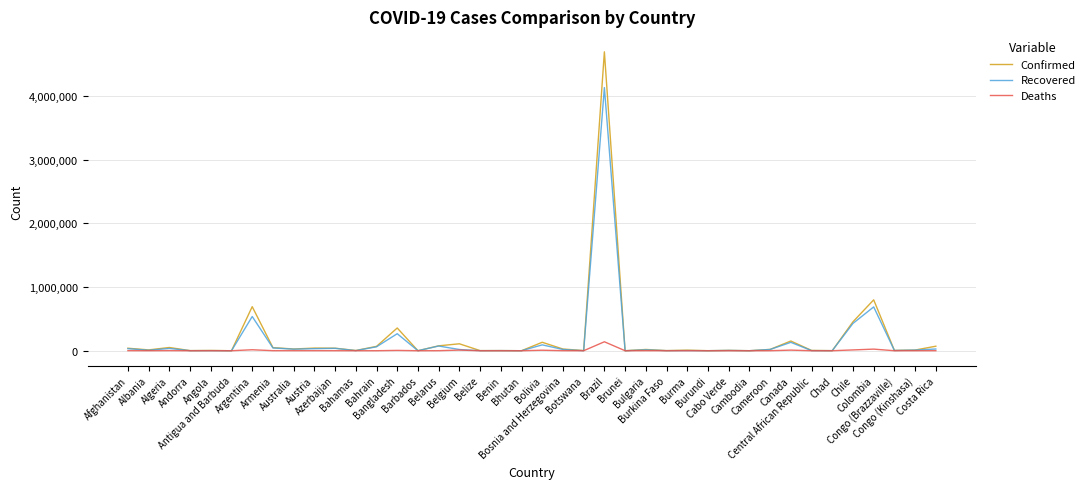

At how many categories does at least one series exceed 886768?

1